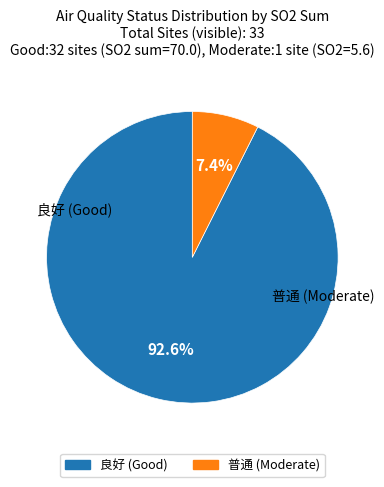

Which has a higher value, 良好 or 普通?

良好